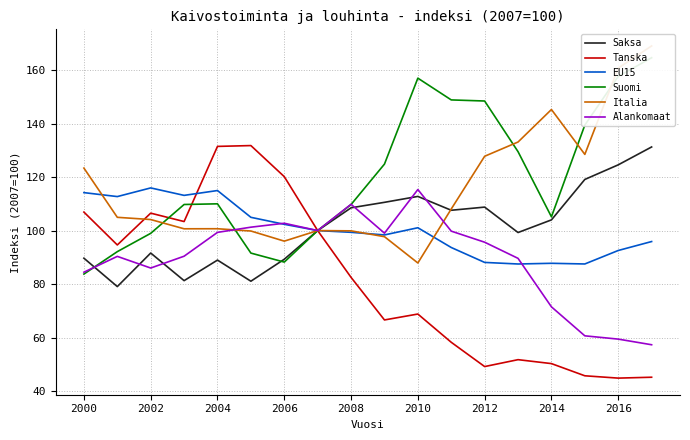

What is the minimum value for Italia?

87.9